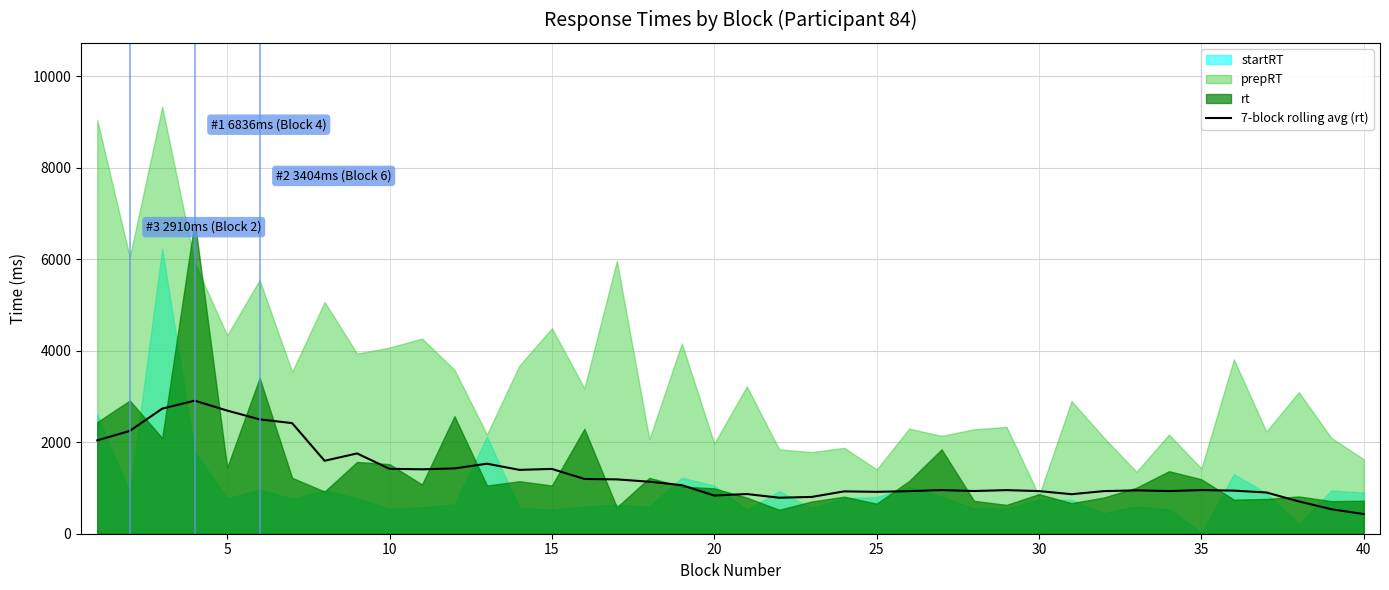

What is the minimum value for 7-block rolling avg (rt)?

429.6